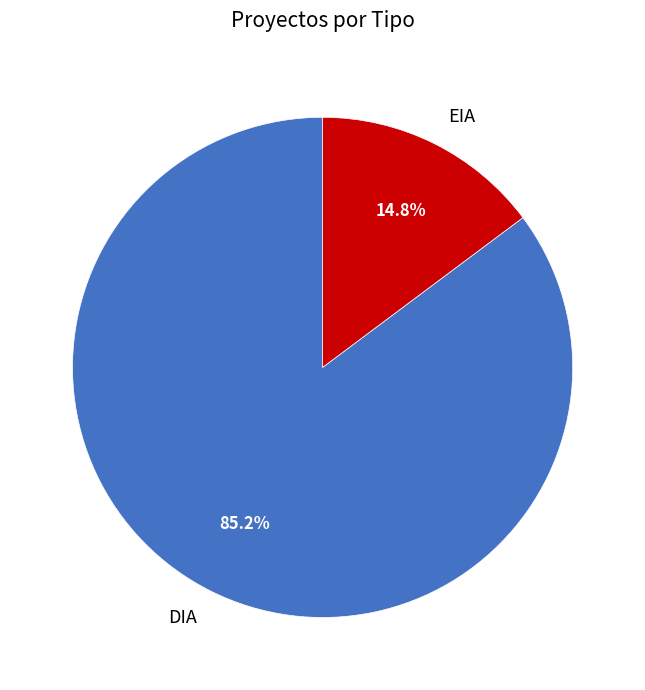

Which has a higher value, DIA or EIA?

DIA